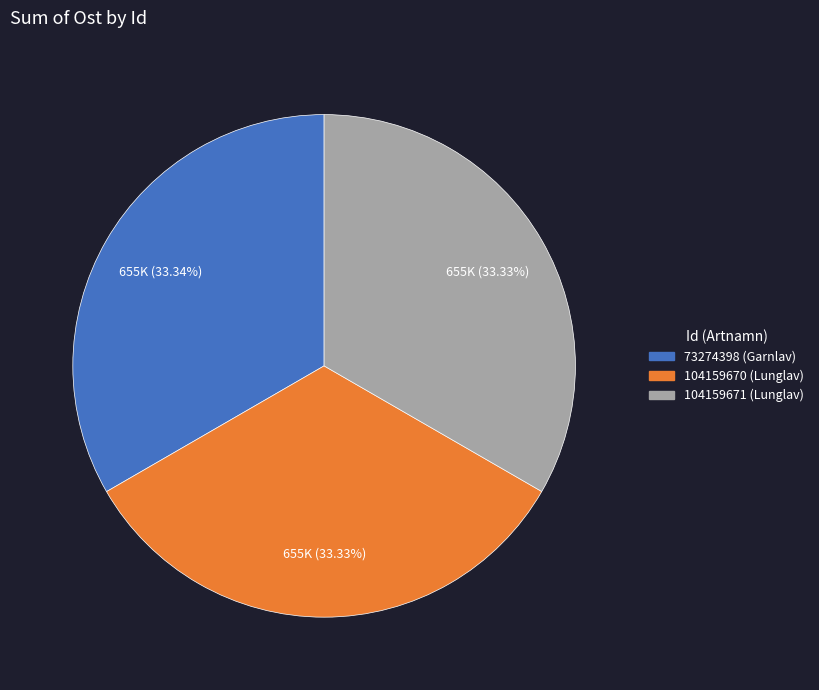

Count the number of slices in the pie.

3